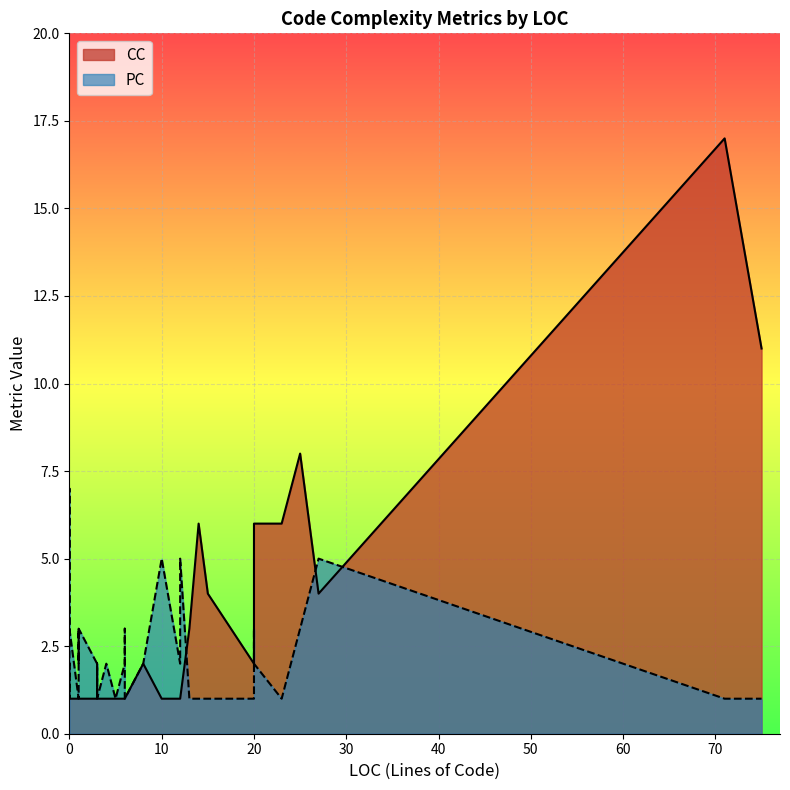

Count the number of data series in this chart.

2